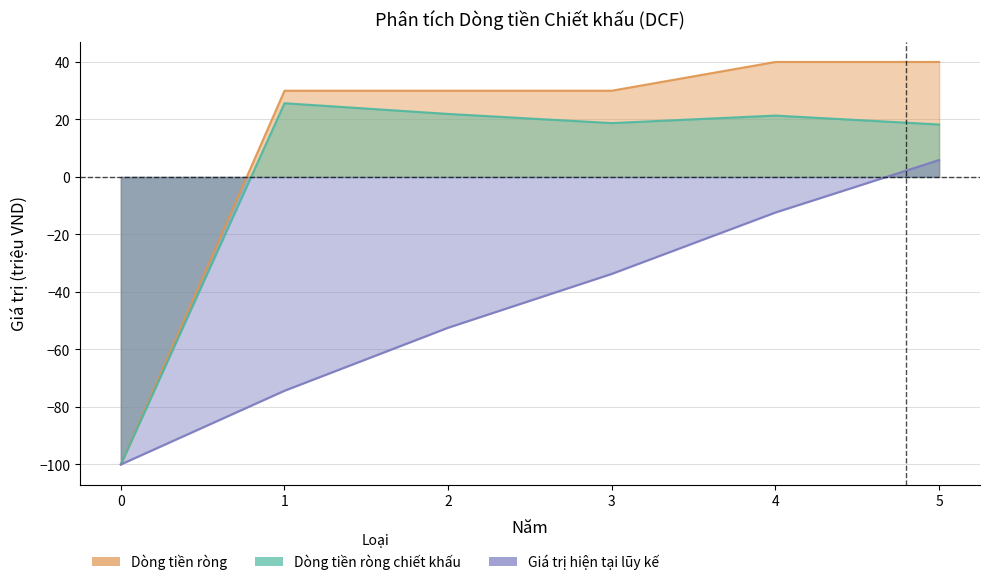

Is it true that Dòng tiền ròng equals 7.5 at 2?

False